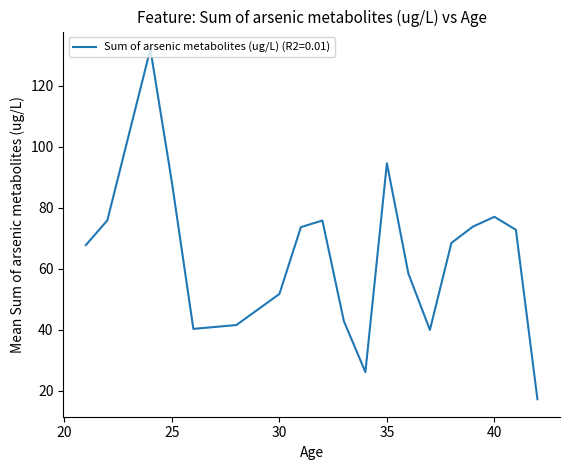

What is the difference between the maximum and minimum values?

114.7